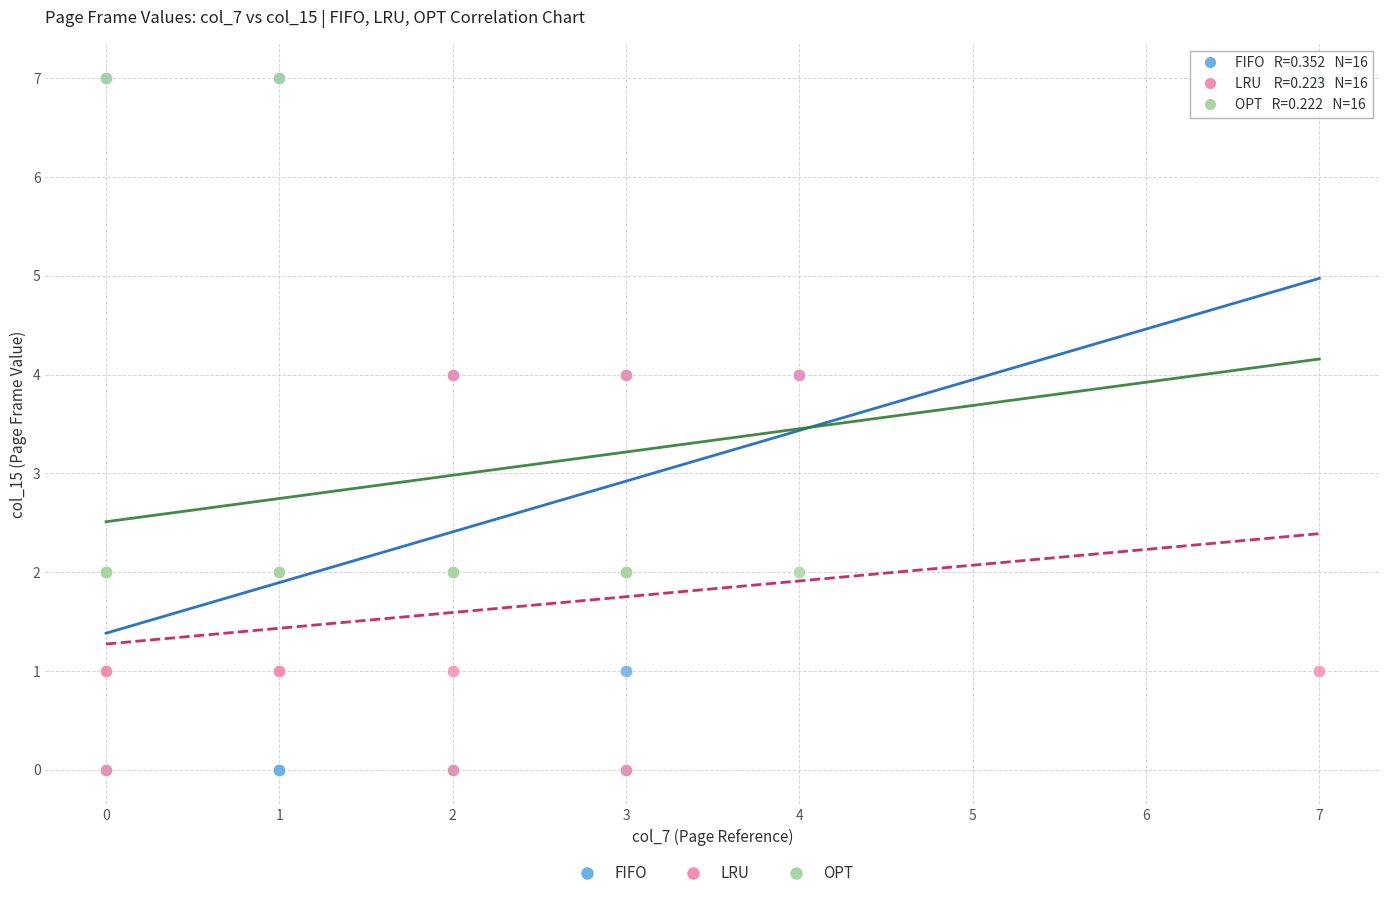

Which series has the largest Y range (max minus min)?

FIFO